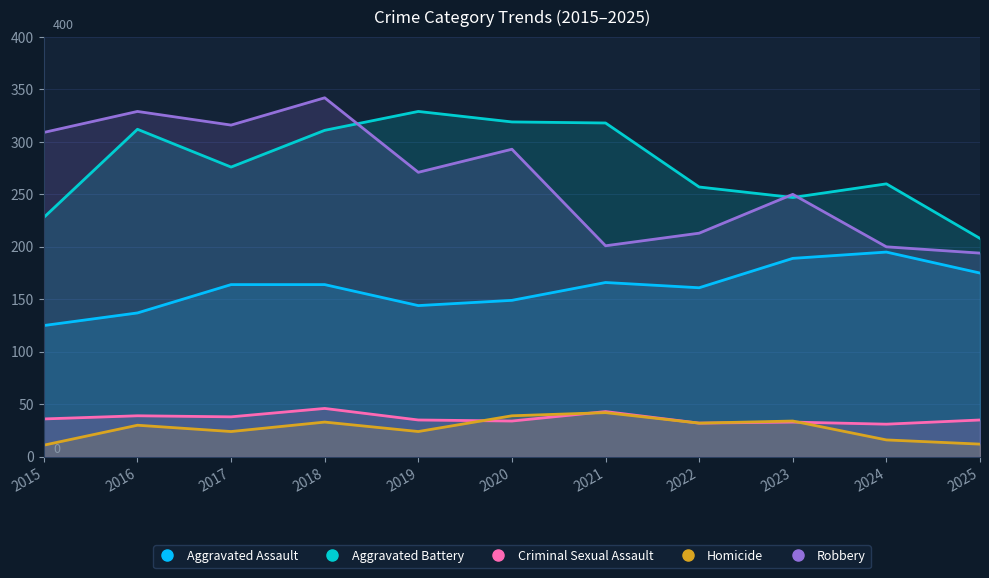

What is the maximum value shown in the chart?

342